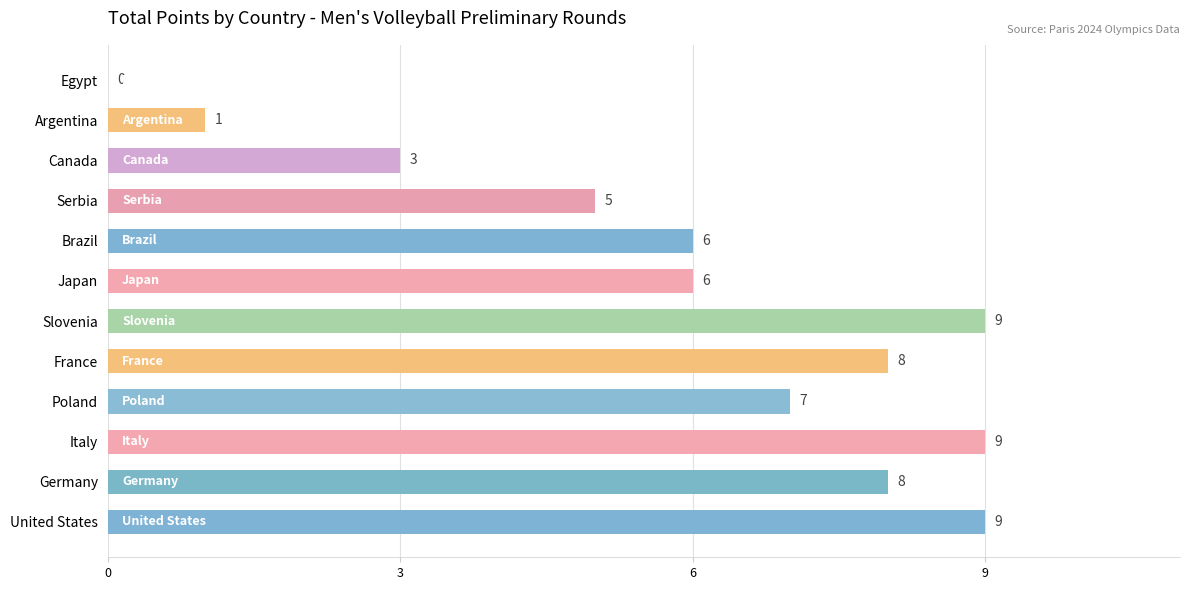

Reading bottom to top, transcribe all the data shown in this chart.

United States=9	Germany=8	Italy=9	Poland=7	France=8	Slovenia=9	Japan=6	Brazil=6	Serbia=5	Canada=3	Argentina=1	Egypt=0